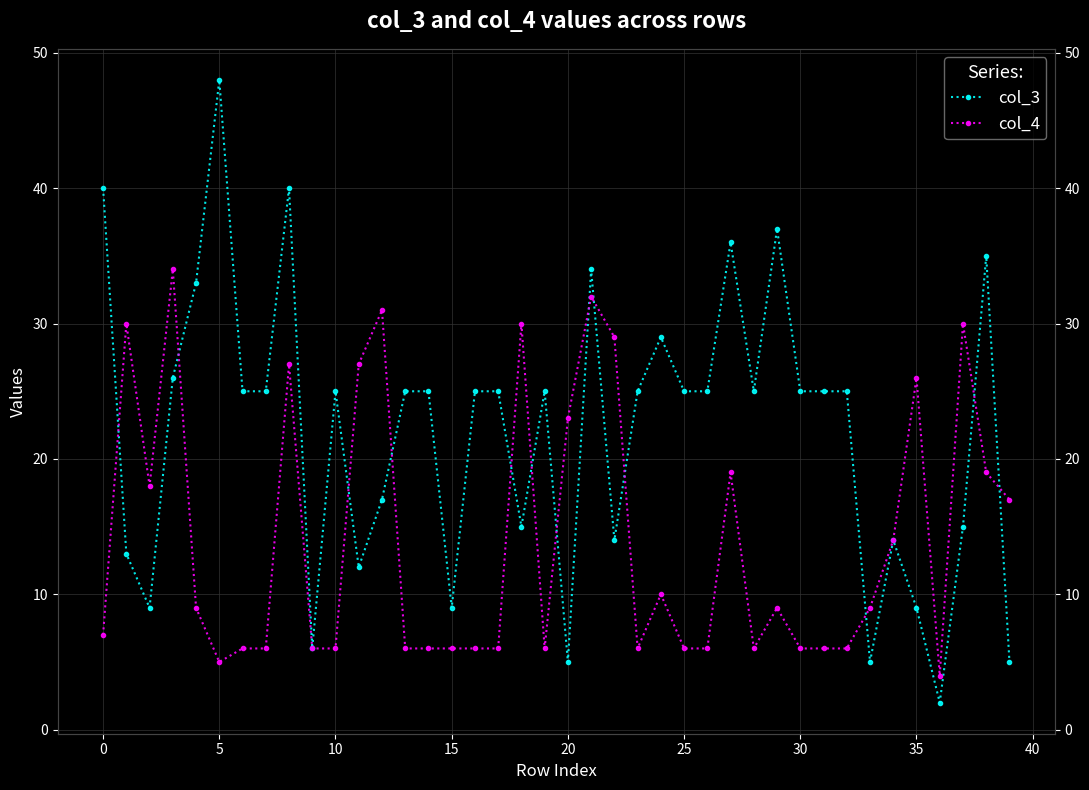

Which series has the largest range (max minus min)?

col_3